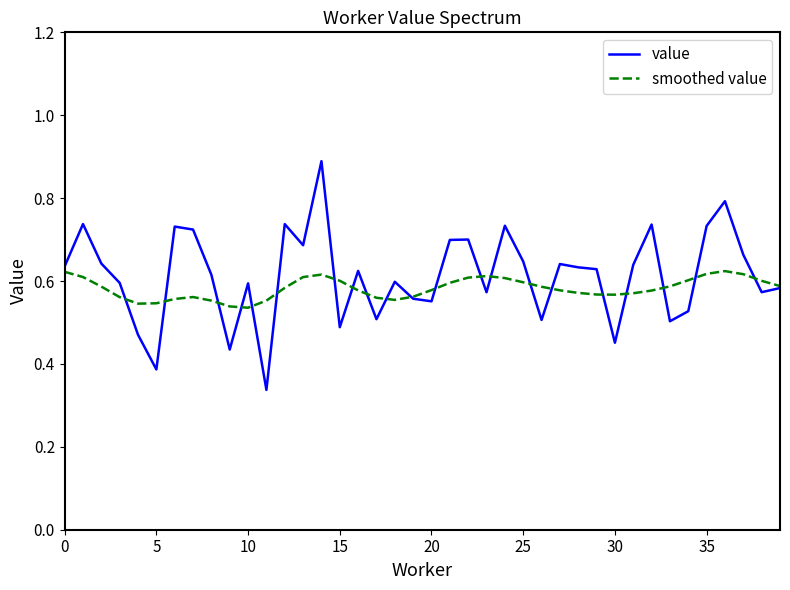

List the series in order of their peak value, lowest first.

smoothed value, value